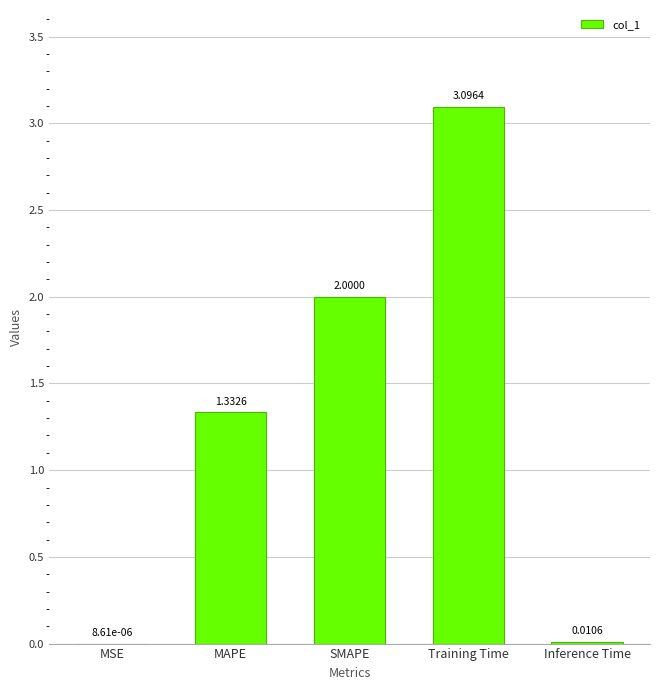

Between Training Time and Inference Time, which is larger?

Training Time